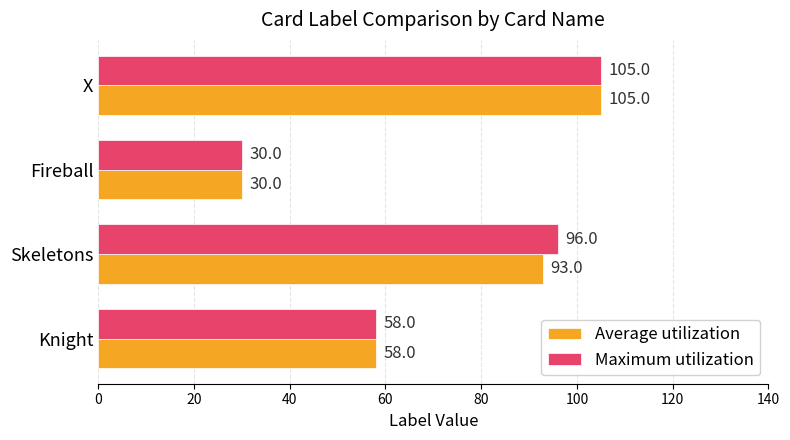

Between Skeletons and Fireball, which series saw the biggest shift?

Maximum utilization